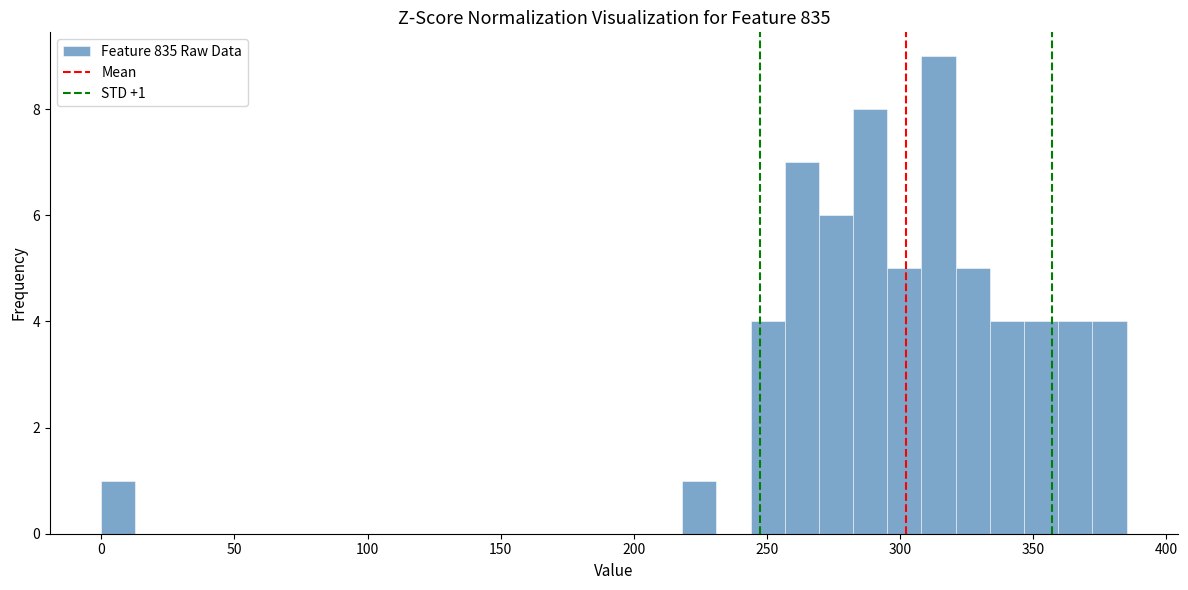

Read against the x-axis, roughly where is the centre of the tallest bar?

315